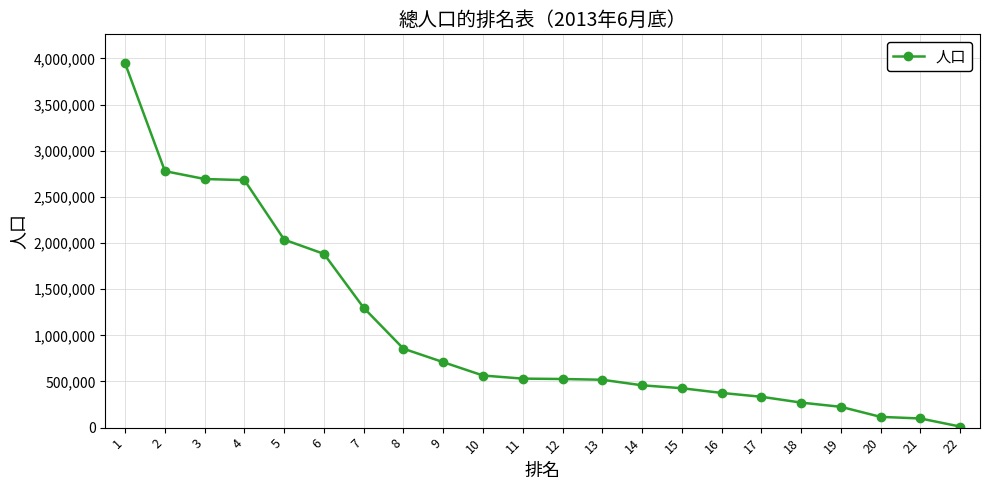

What is the difference between the maximum and minimum values?

3934018